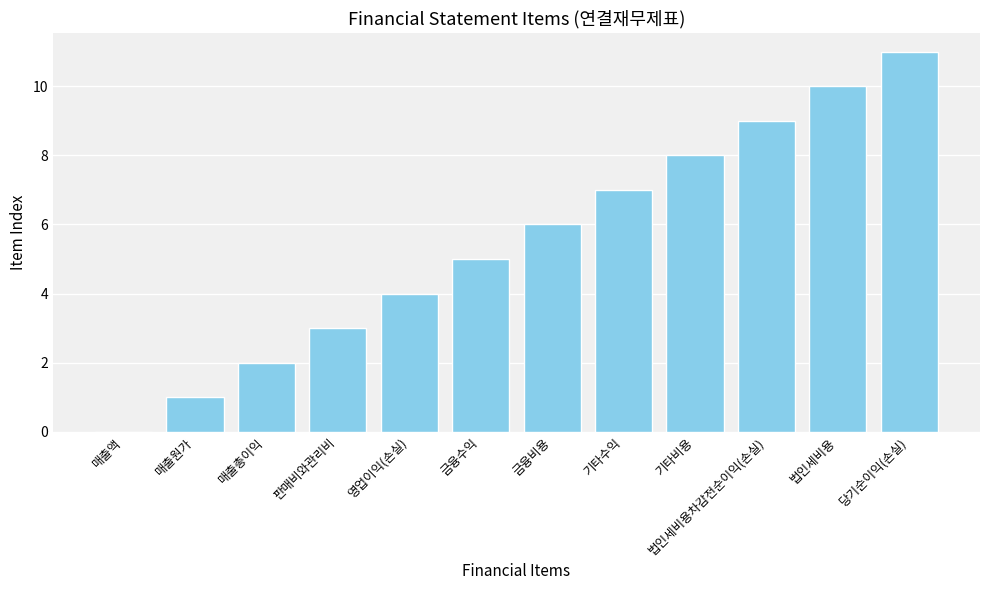

What is the greatest value displayed?

11